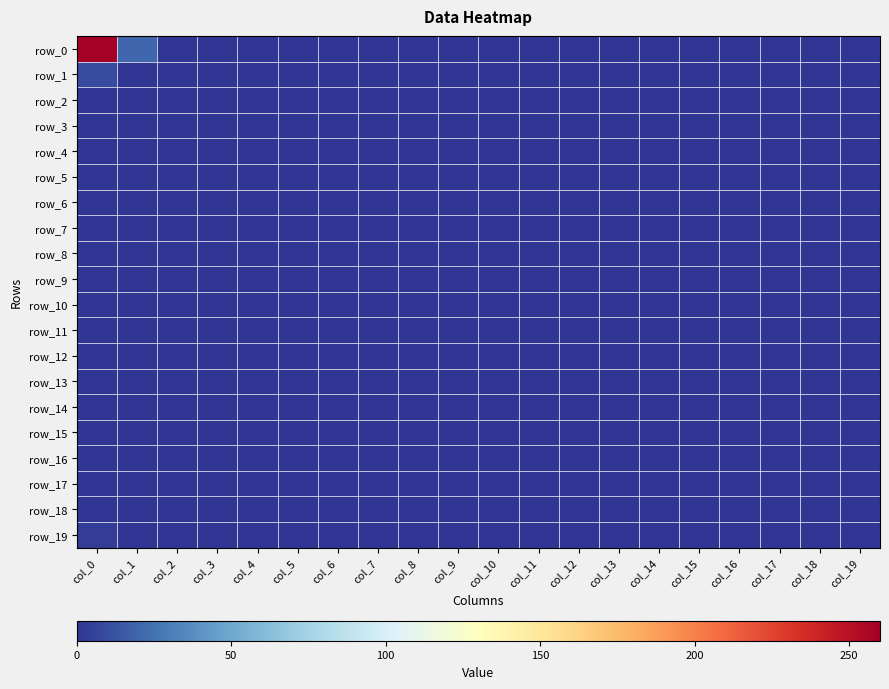

How many data points does each series have?

20